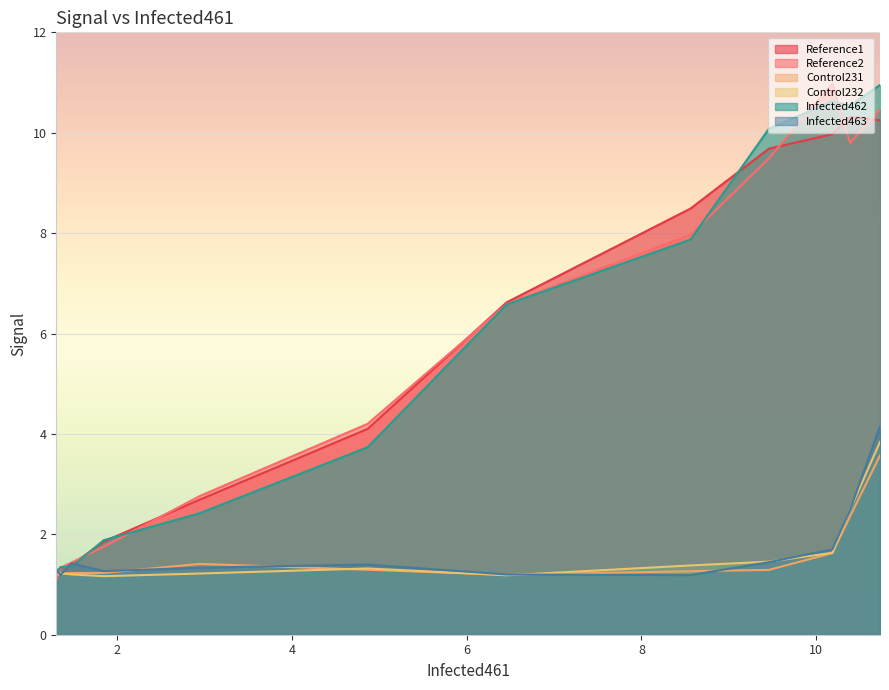

What is the highest value of the Reference1 series?

10.3